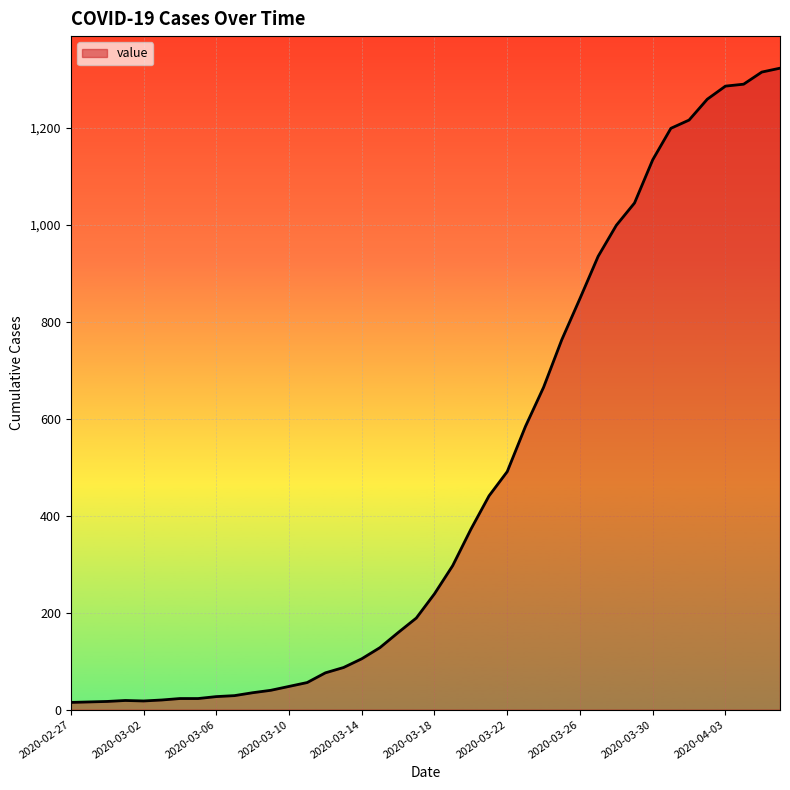

What is the minimum value shown in the chart?

15